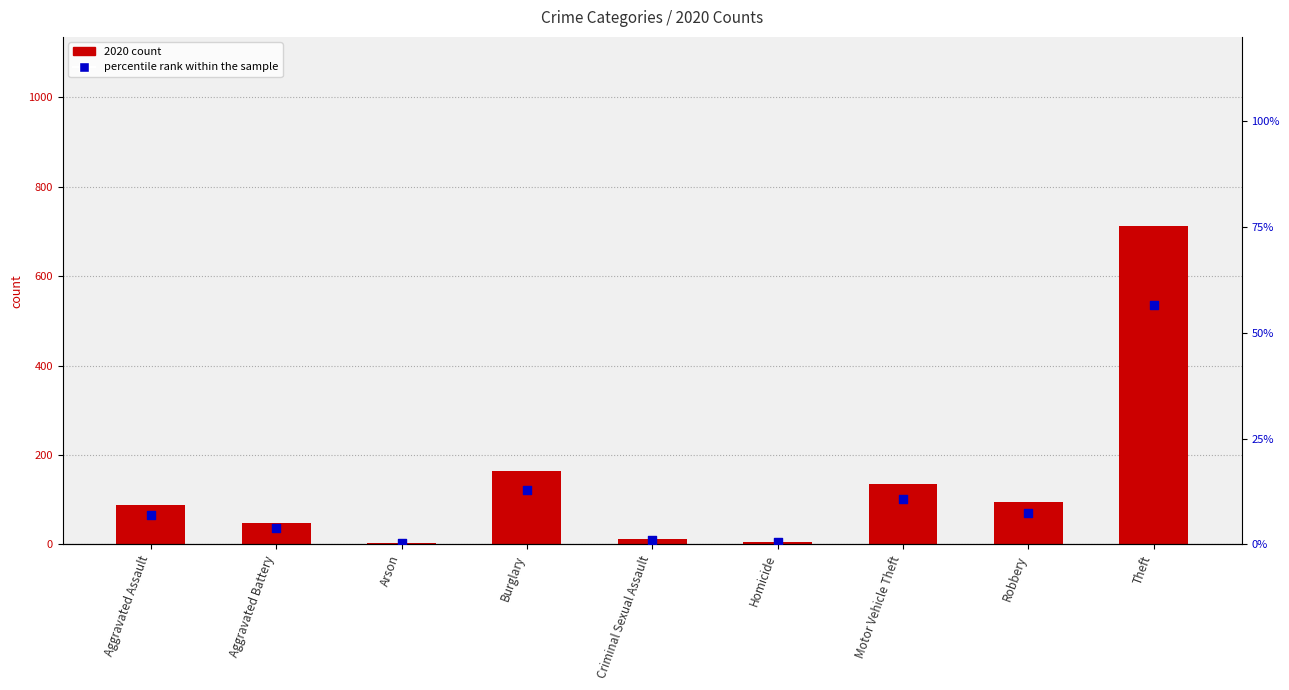

What are all the series names shown in the legend?

2020 count, percentile rank within the sample